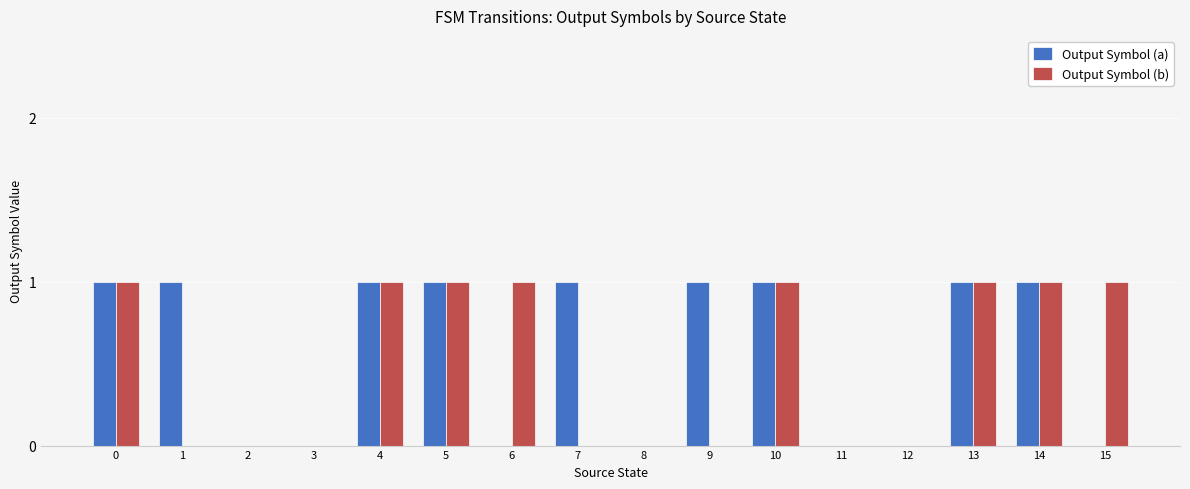

How many groups of bars are there?

16